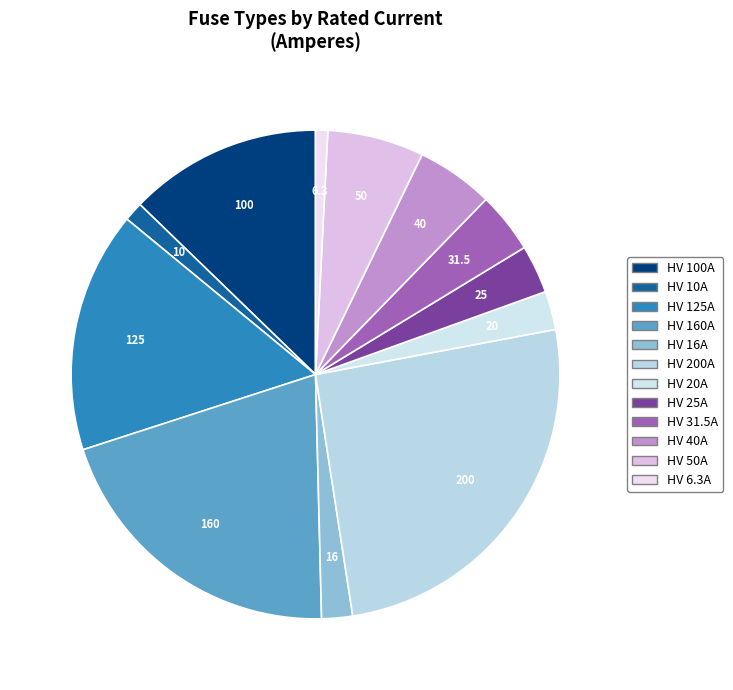

Count the number of slices in the pie.

12